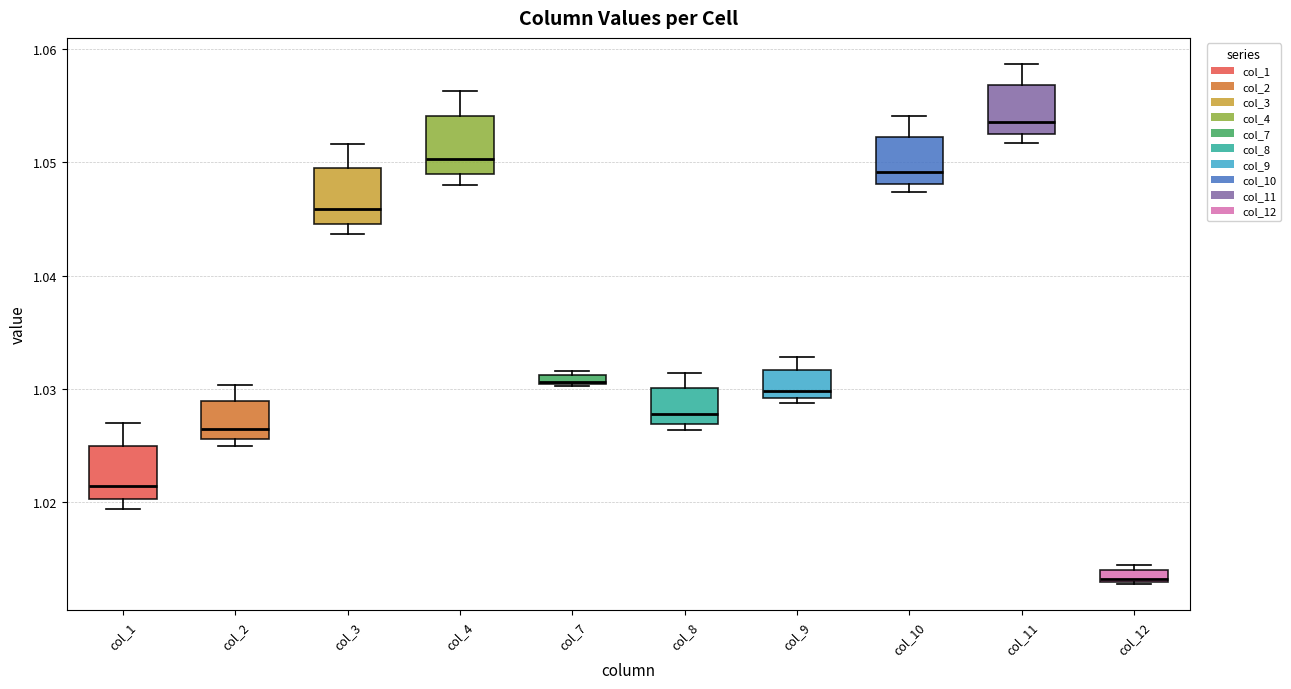

Which box has the lowest median line?

col_12